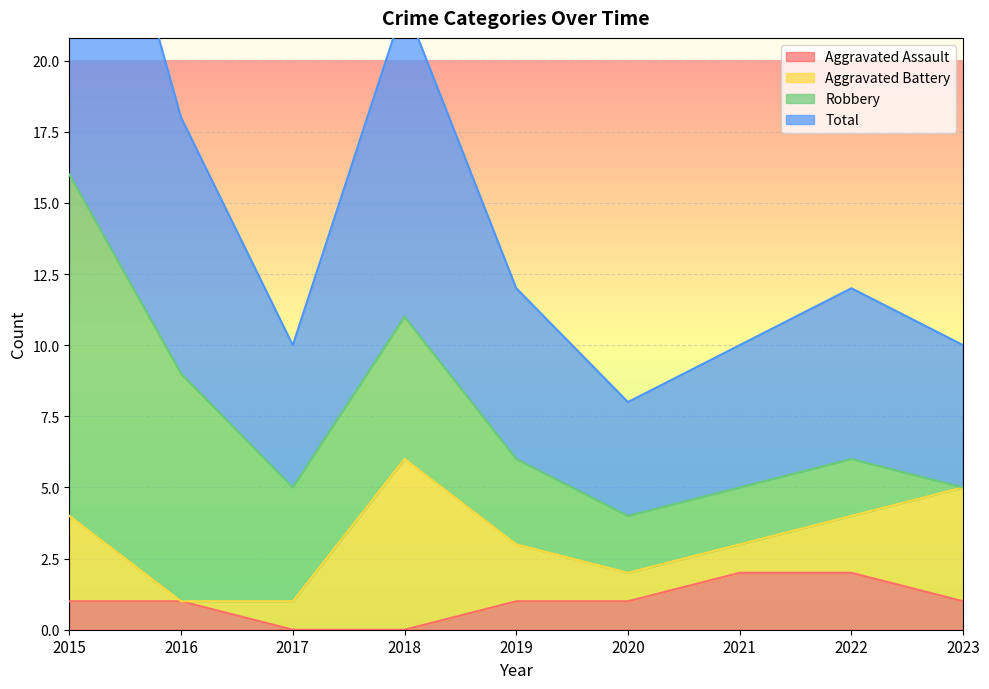

What is the sum of all Total values?

67